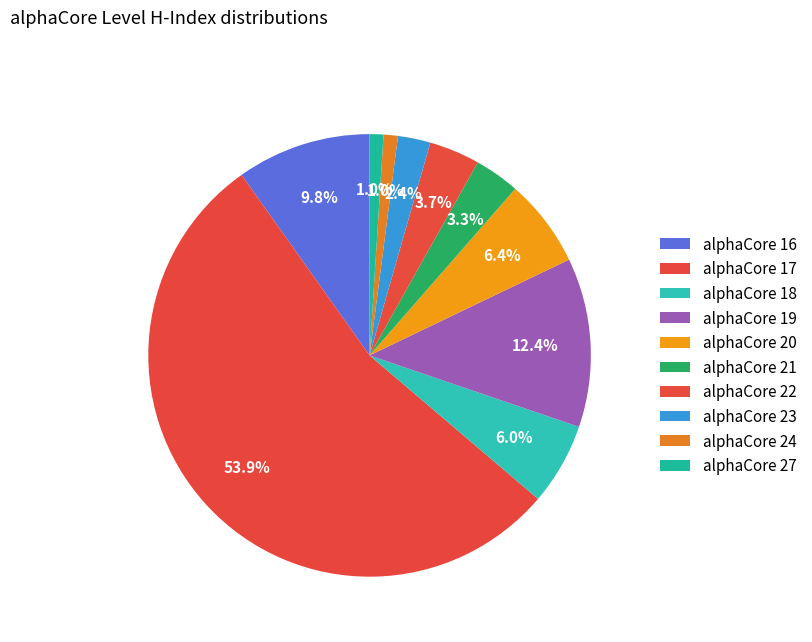

To the nearest percent, what is the average slice percentage?

10%